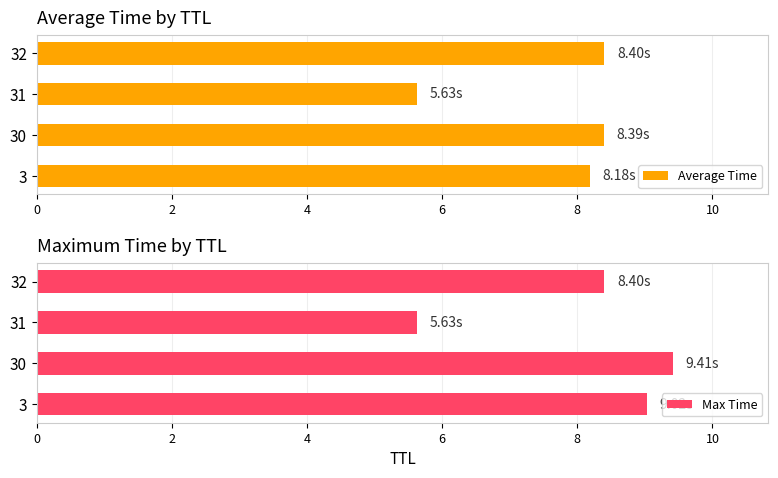

Are the bars horizontal?

Yes